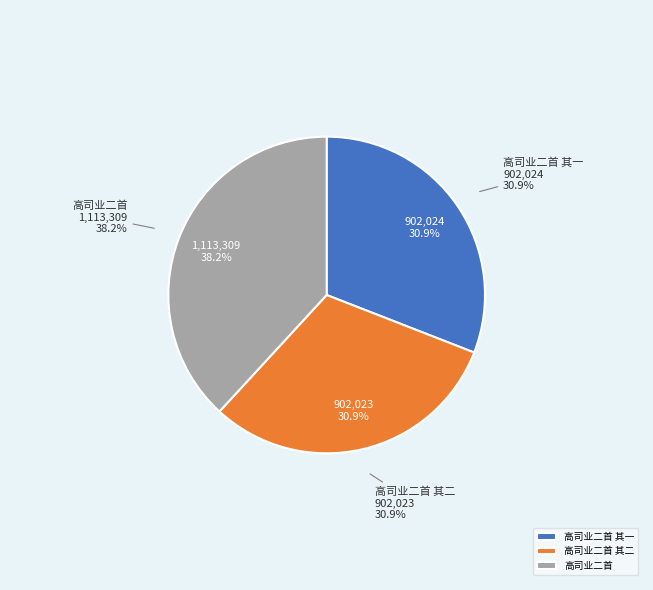

Is it true that 高司业二首 is 38% of the pie?

True